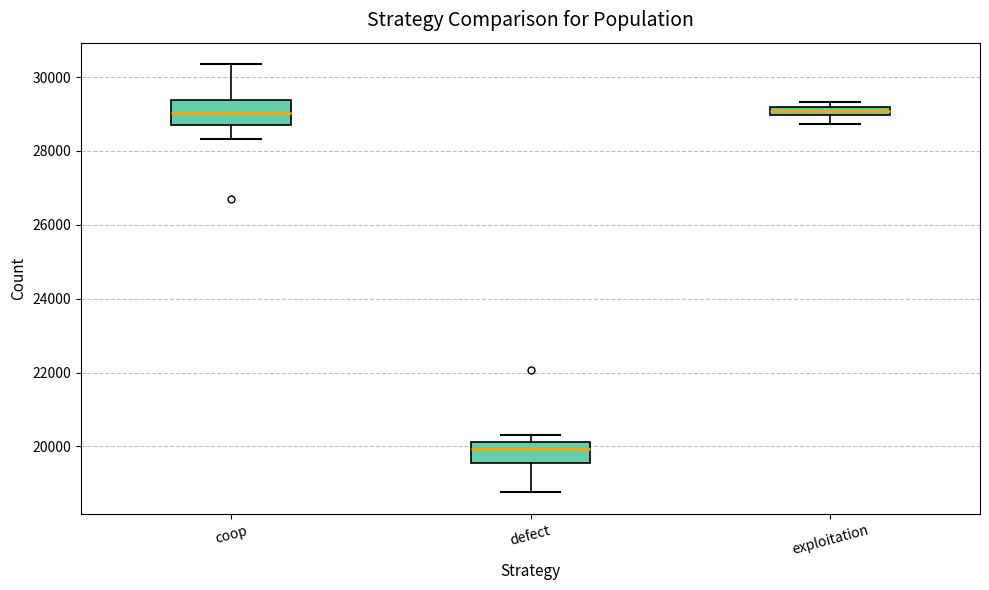

Where is the upper edge of the box for defect on the y-axis? The values are not printed on the chart, so give them approximately, as read against the axis.

20200